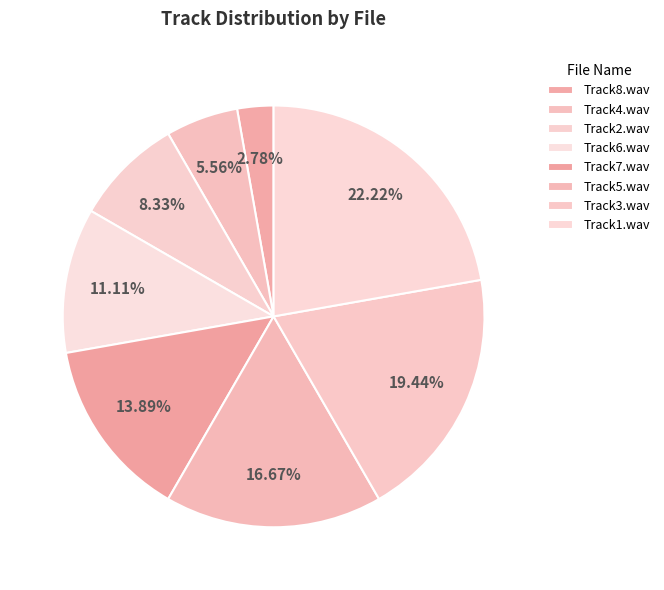

How many segments does this pie chart have?

8